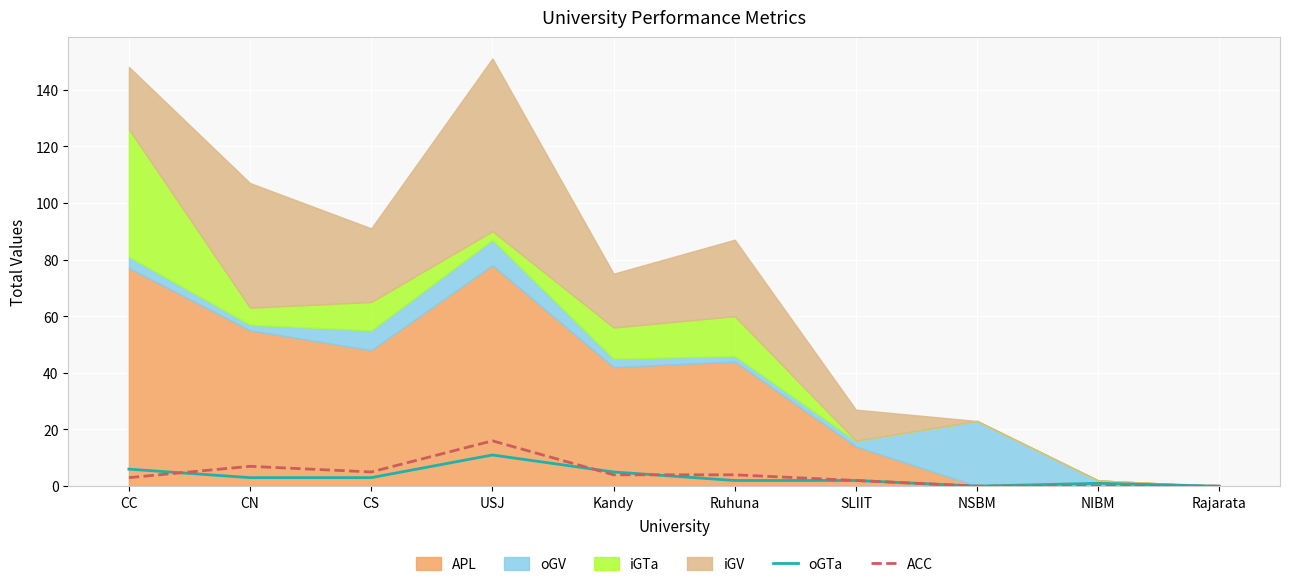

The value of oGTa at Rajarata is 0. True or false?

True